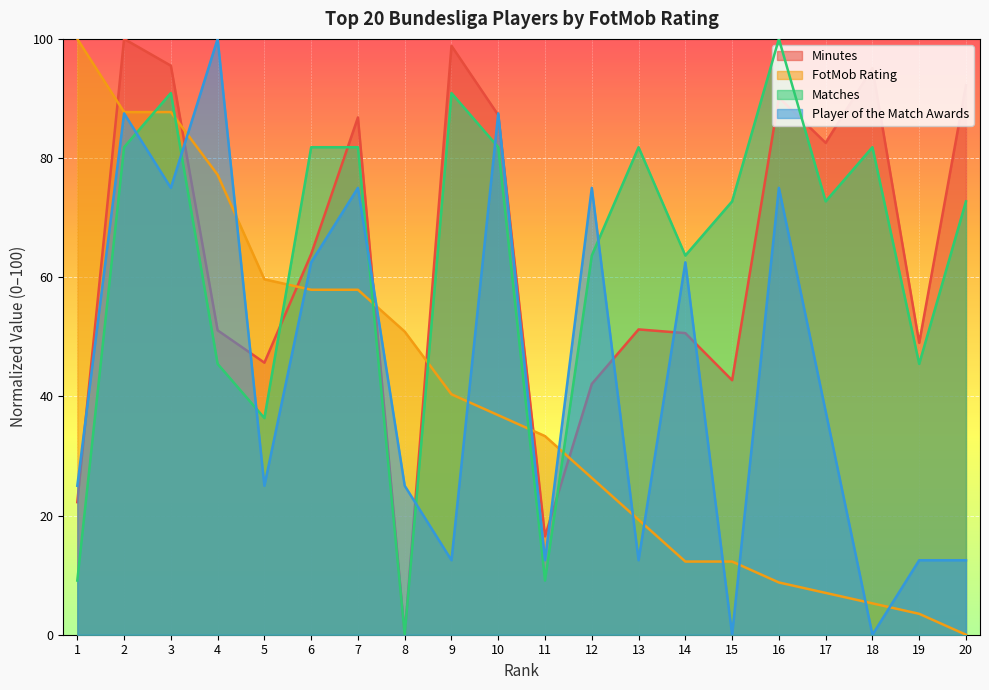

The value of Matches at 10 is 125.9. True or false?

False